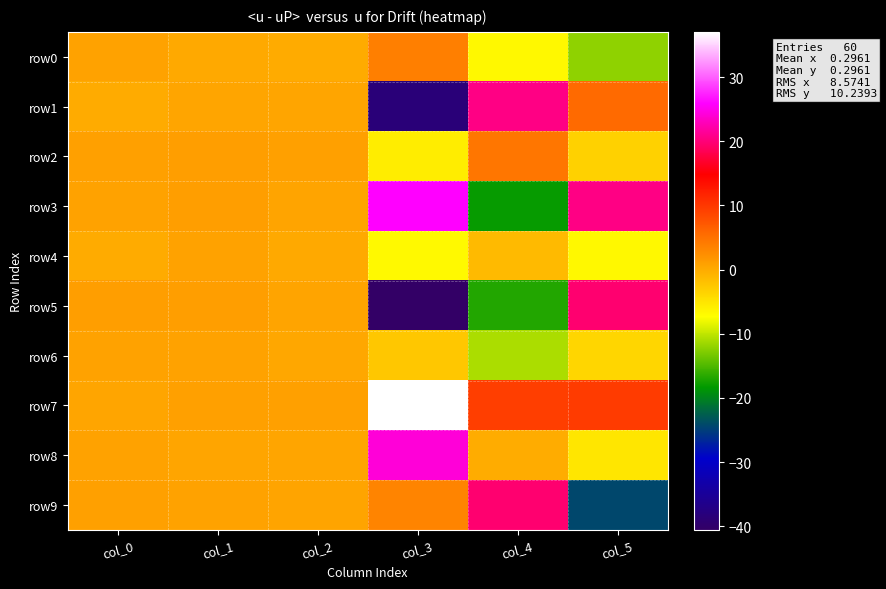

Between col_3 and col_2, which is larger?

col_3